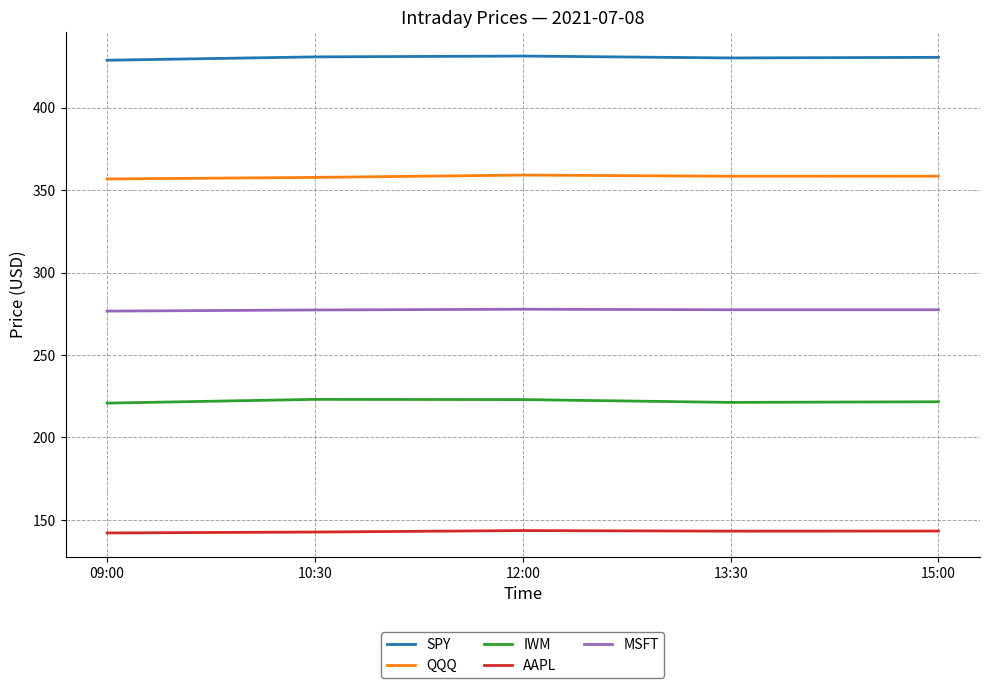

What is the spread (max minus min) of values at 15:00?

287.4